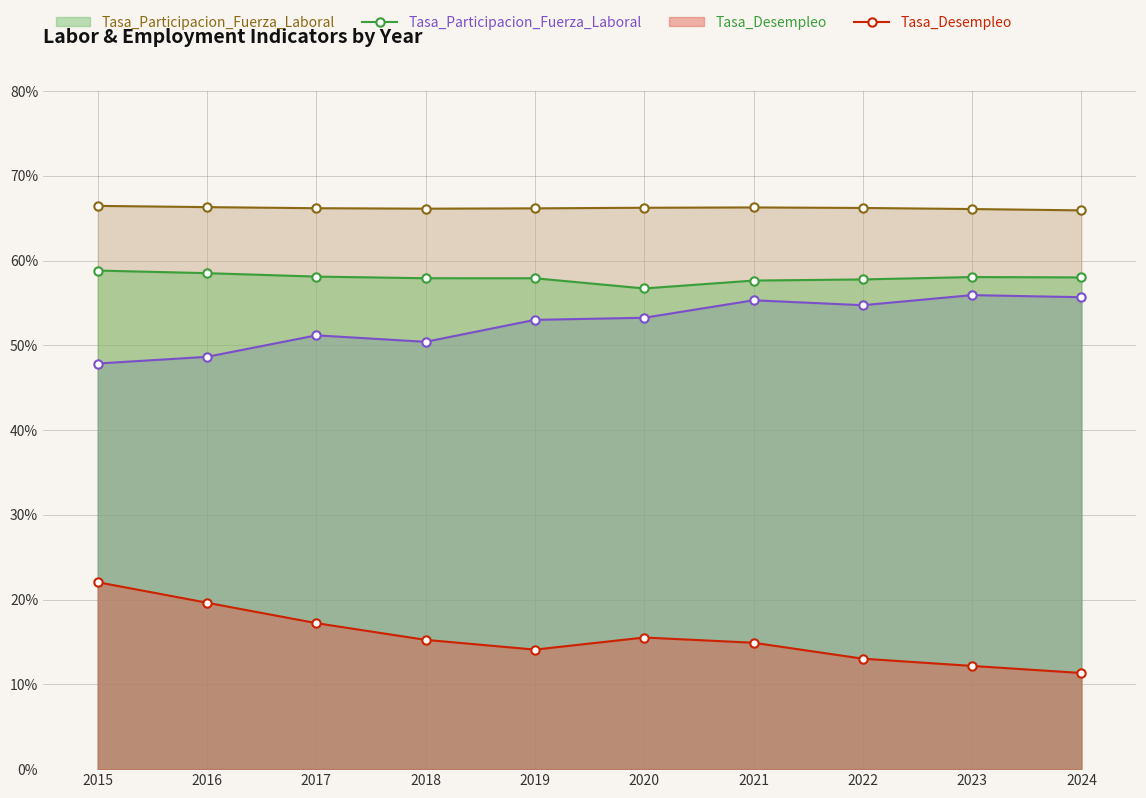

Rank the categories by Tasa_Desempleo value from lowest to highest.

2024, 2023, 2022, 2019, 2021, 2018, 2020, 2017, 2016, 2015